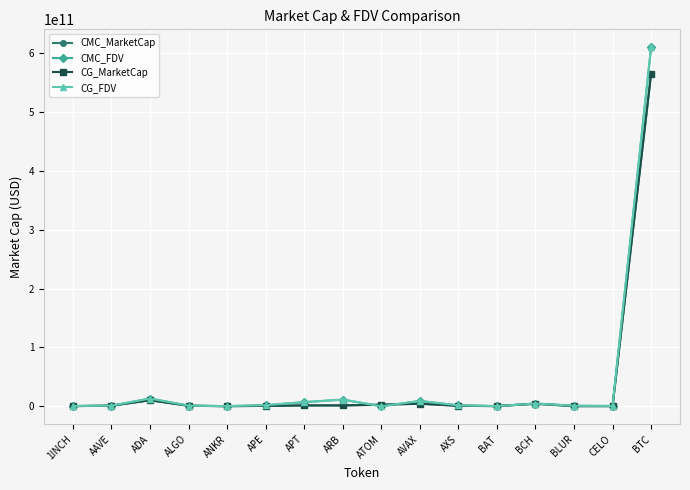

At which category does the chart reach its peak across all series?

BTC